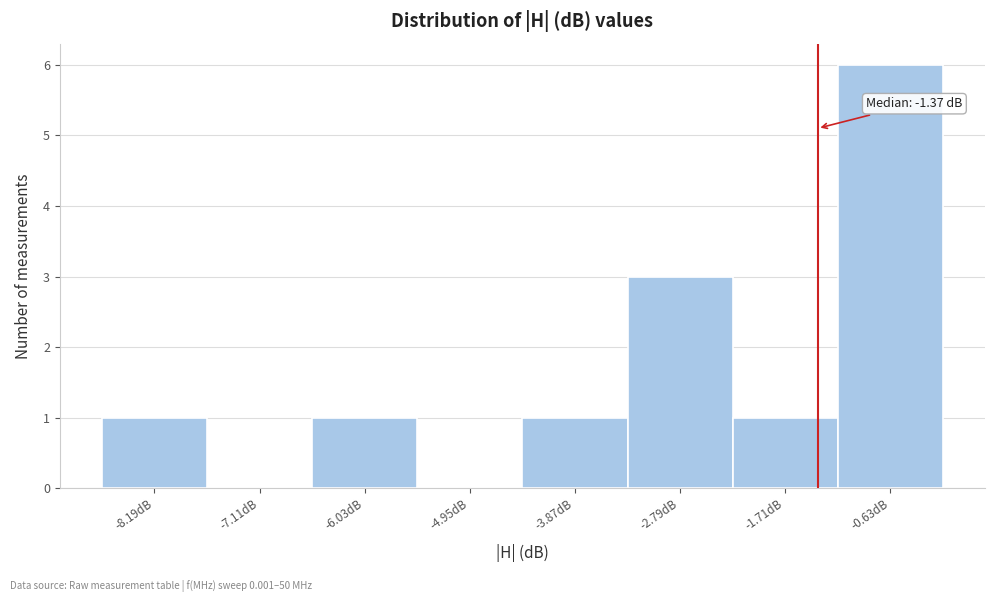

Over which range of the x-axis is the bar tallest?

-1.2 to 0.0